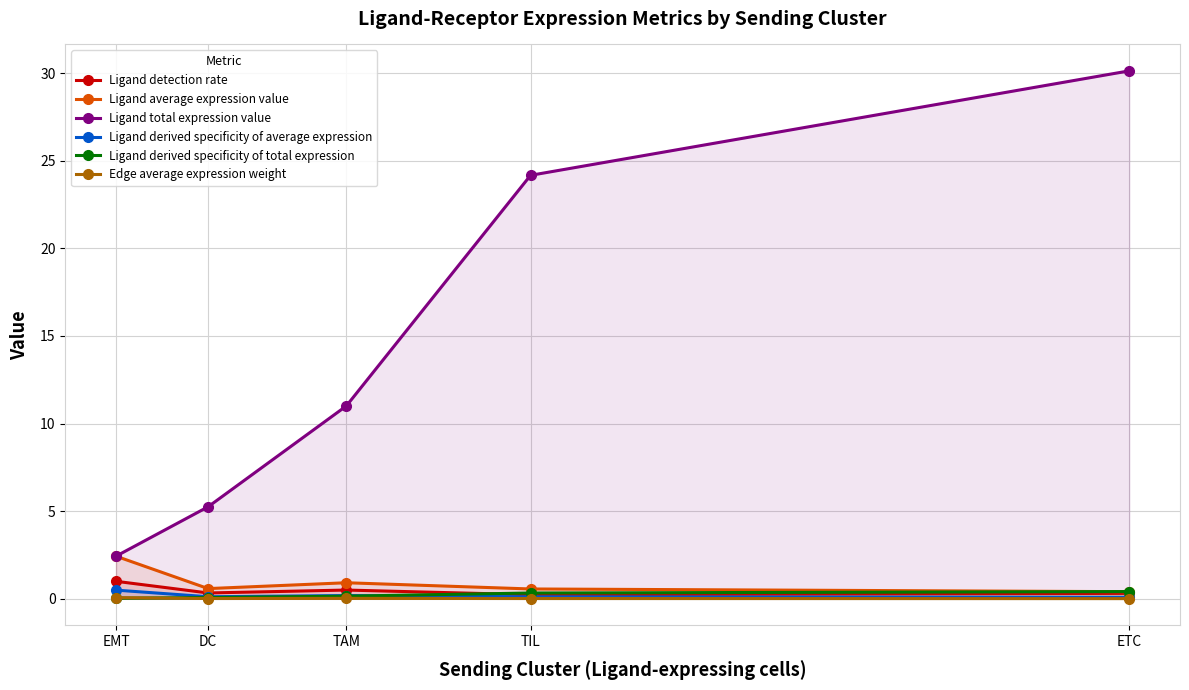

Is it true that Ligand detection rate equals 0.2 at TAM?

False